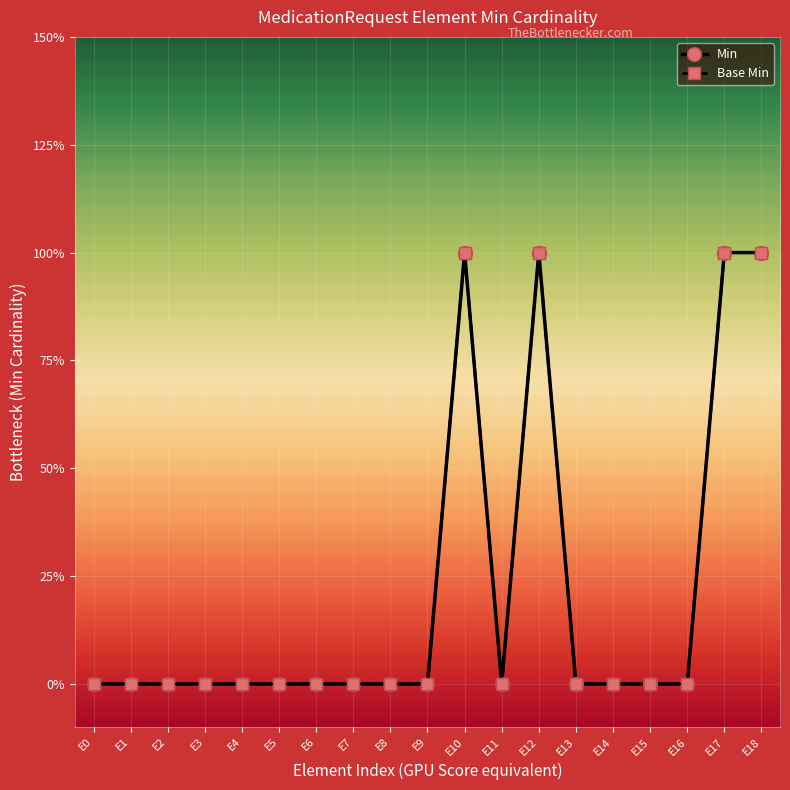

How many categories are shown in the chart?

19